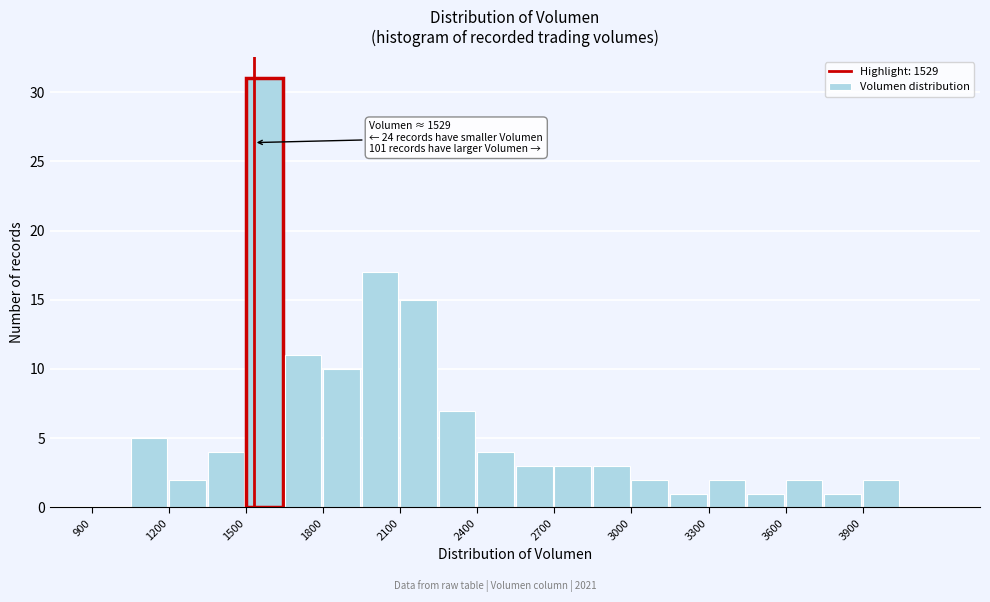

Read against the x-axis, roughly where is the centre of the tallest bar?

1550